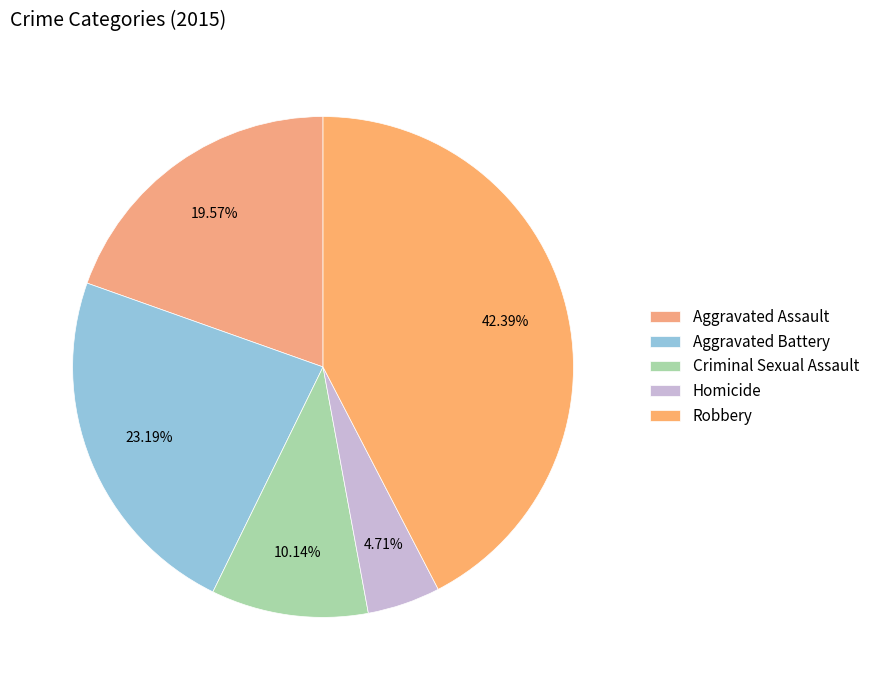

Which category has the smallest portion of the pie?

Homicide